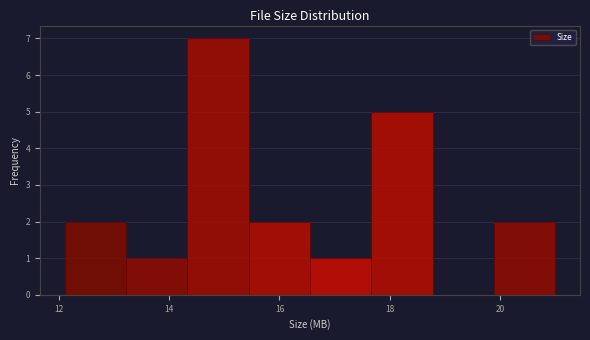

Reading left to right, list every bar in this chart as the range it spans on the x-axis followed by its height. Neither the bar edges nor the heights are printed on the chart, so give them approximately, as read against the axes.

12.2 to 13.2: 2
13.2 to 14.4: 1
14.4 to 15.4: 7
15.4 to 16.6: 2
16.6 to 17.6: 1
17.6 to 18.8: 5
18.8 to 19.8: 0
19.8 to 21.0: 2